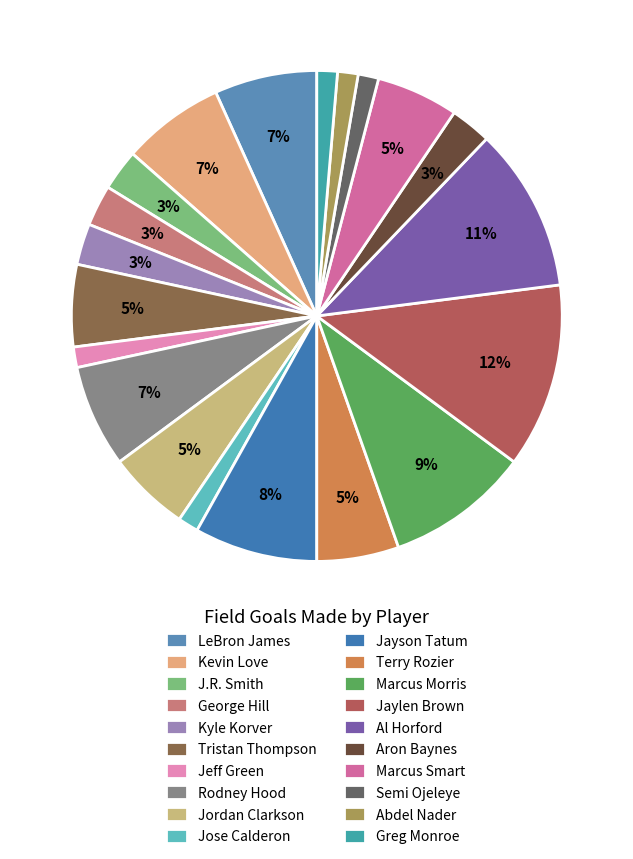

The Marcus Morris slice represents 19% of the pie. True or false?

False